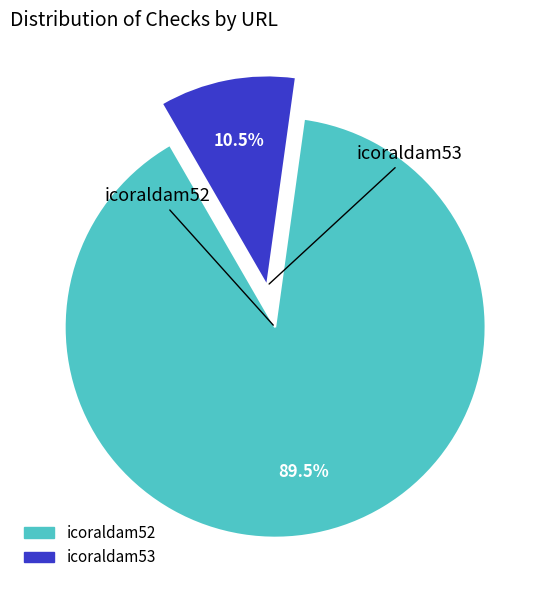

Does any single category account for the majority?

Yes